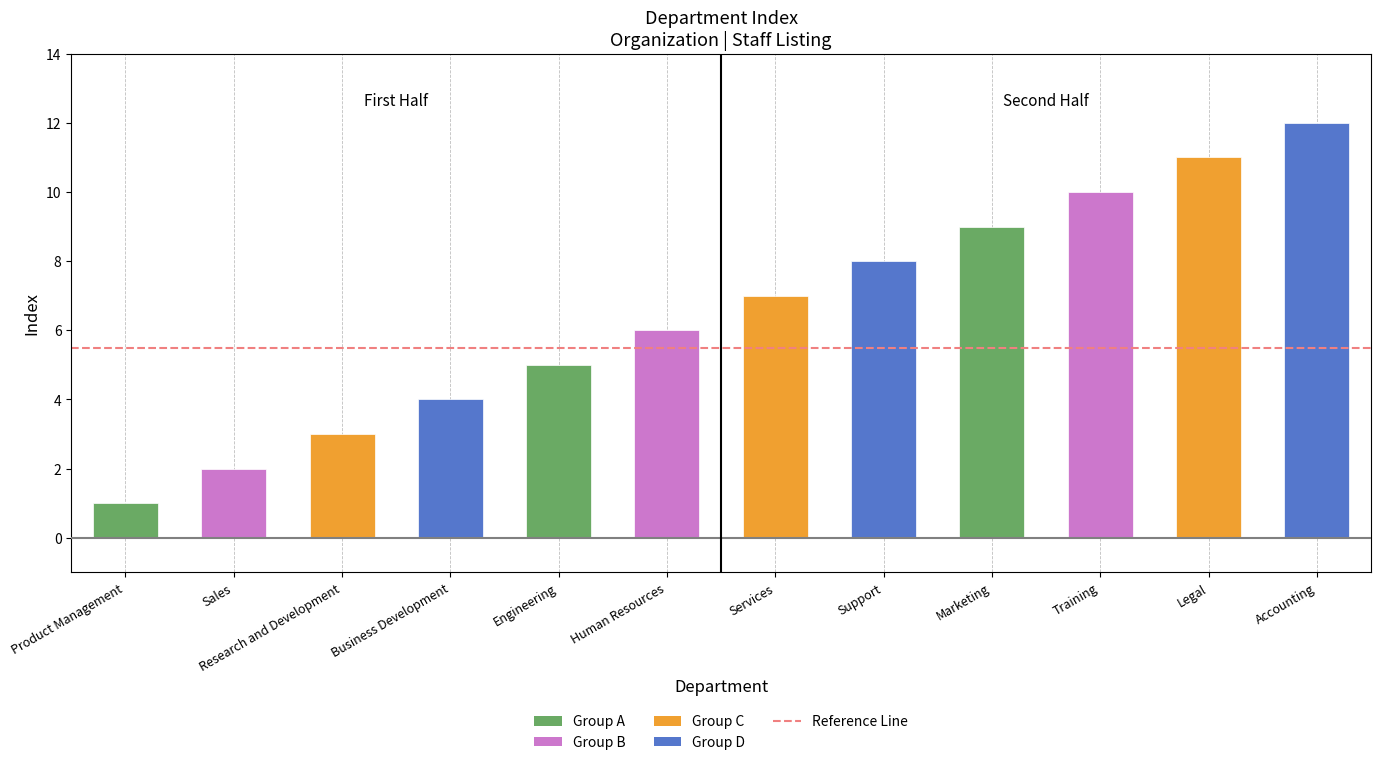

What is the change in value from Business Development to Training?

+6